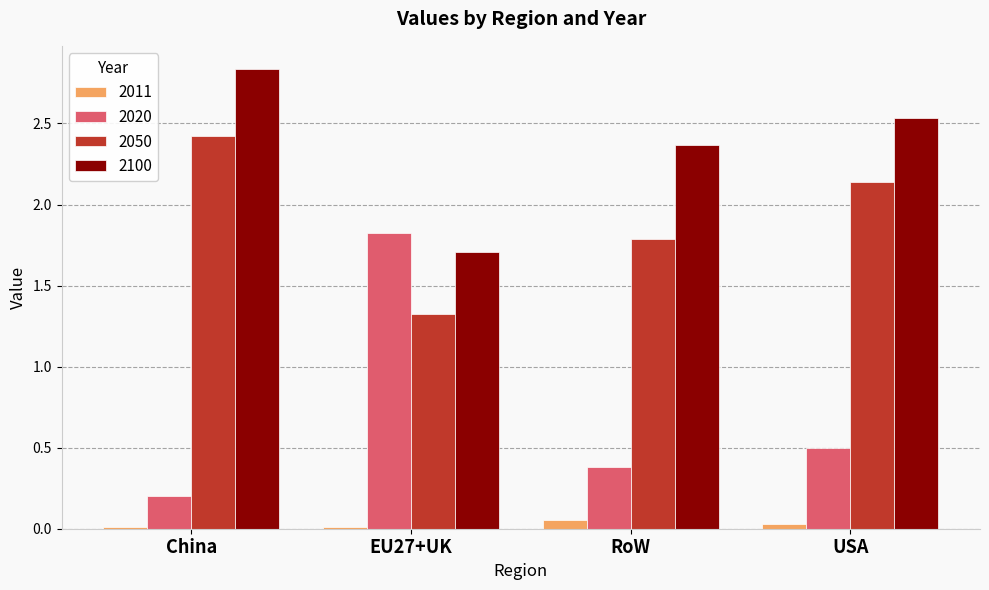

Is the value of 2100 at RoW greater than the value of 2050 at RoW?

Yes